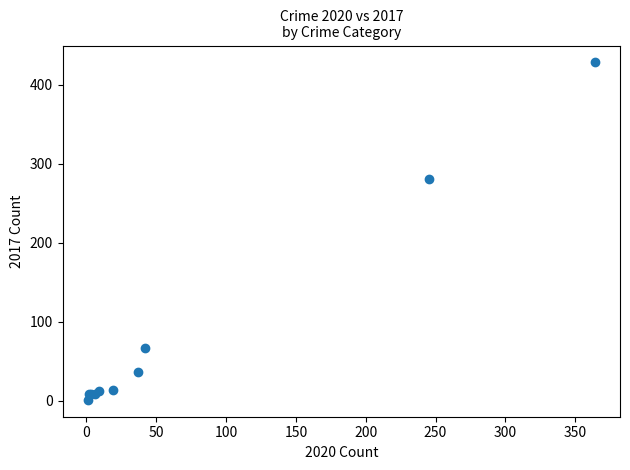

What Y value in the scatter plot is closest to 214?

280